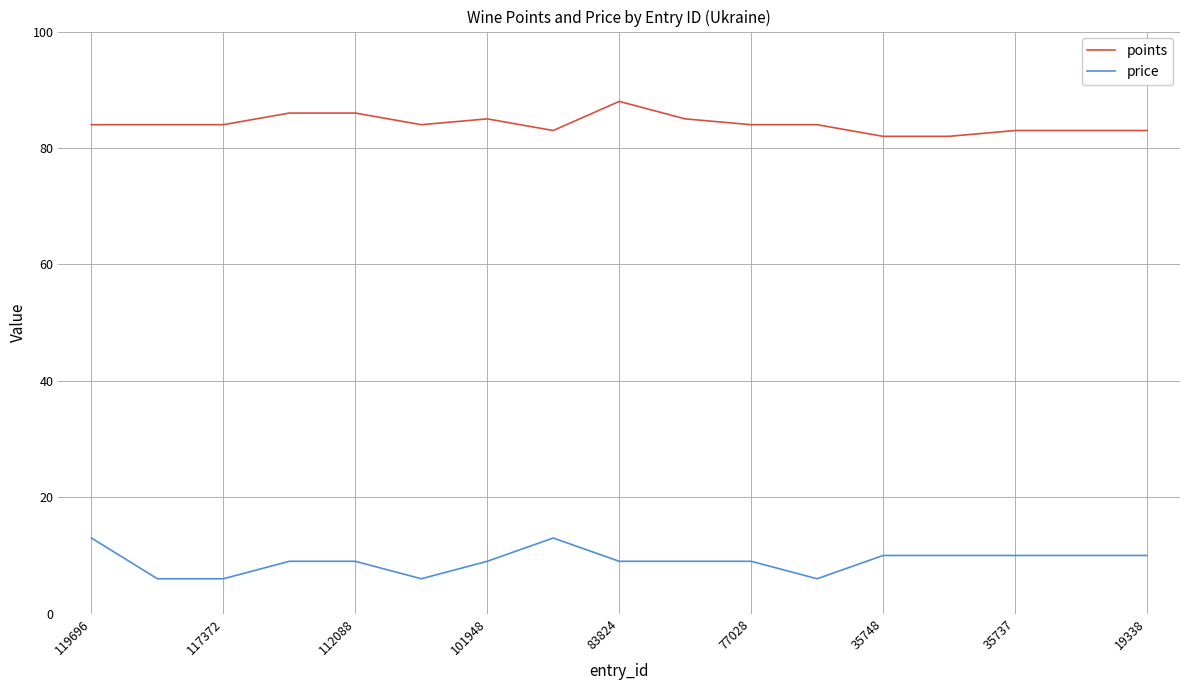

True or false: price and points cross at least once.

False